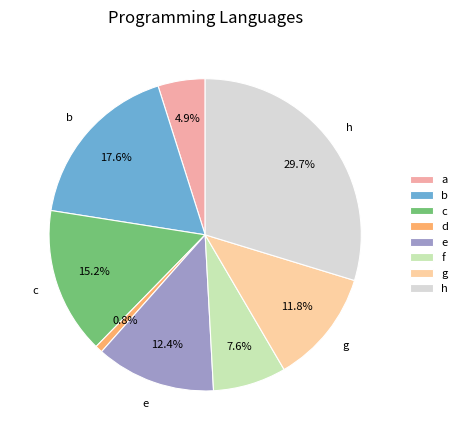

Rank the categories by value from highest to lowest.

h, b, c, e, g, f, a, d